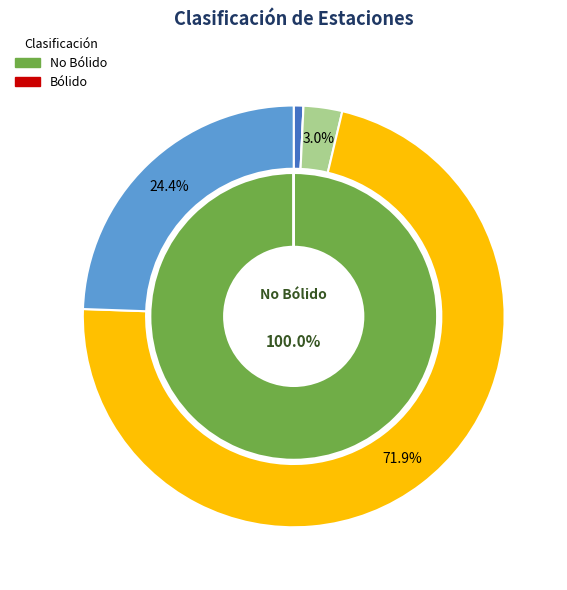

To the nearest percent, what is the combined percentage of Station_15 and Station_6?

24%